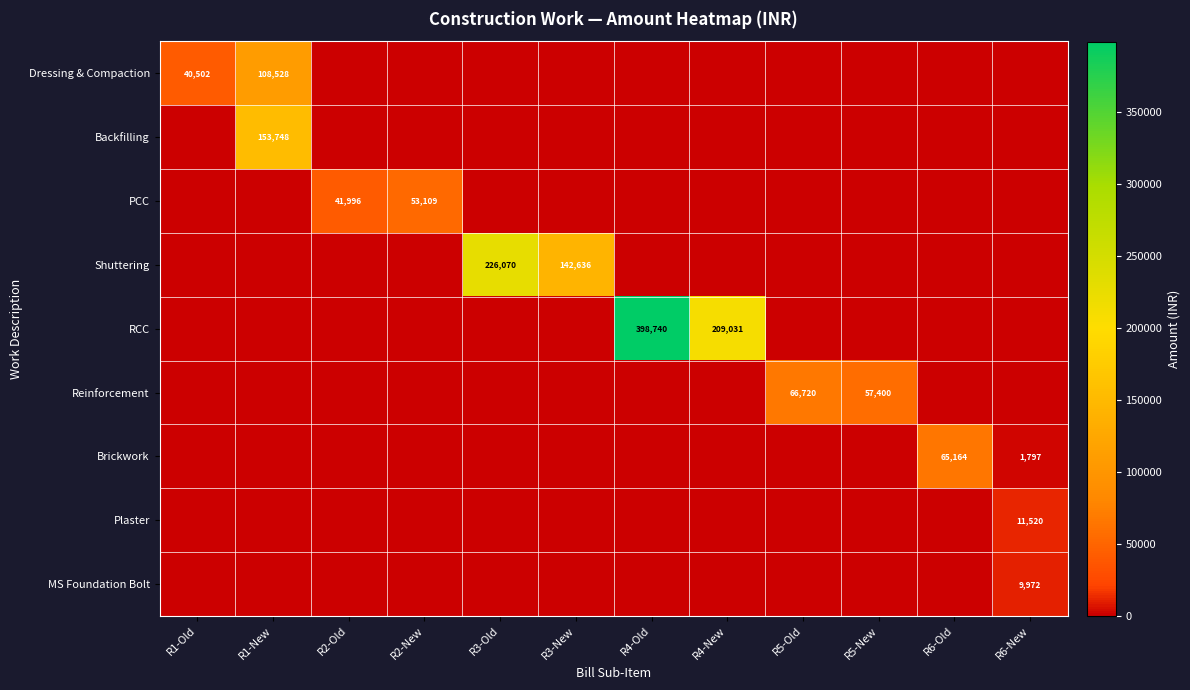

At how many categories does at least one series exceed 374407?

1